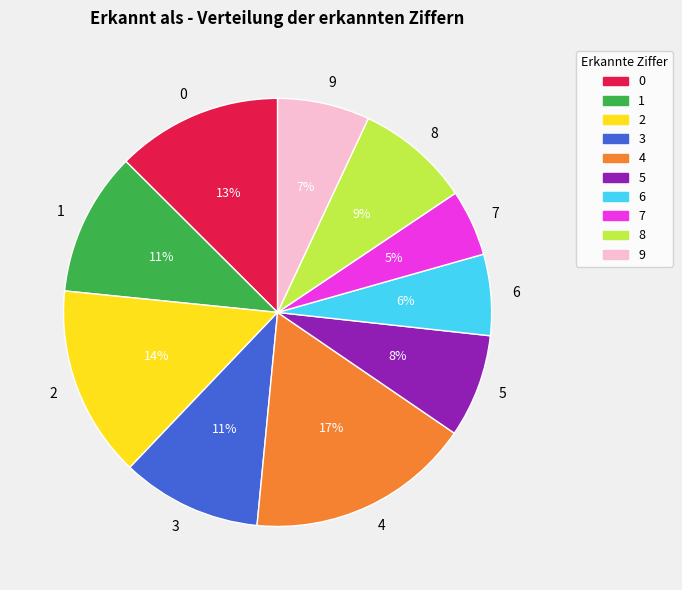

Do 6 and 0 together represent more than half of the pie?

No